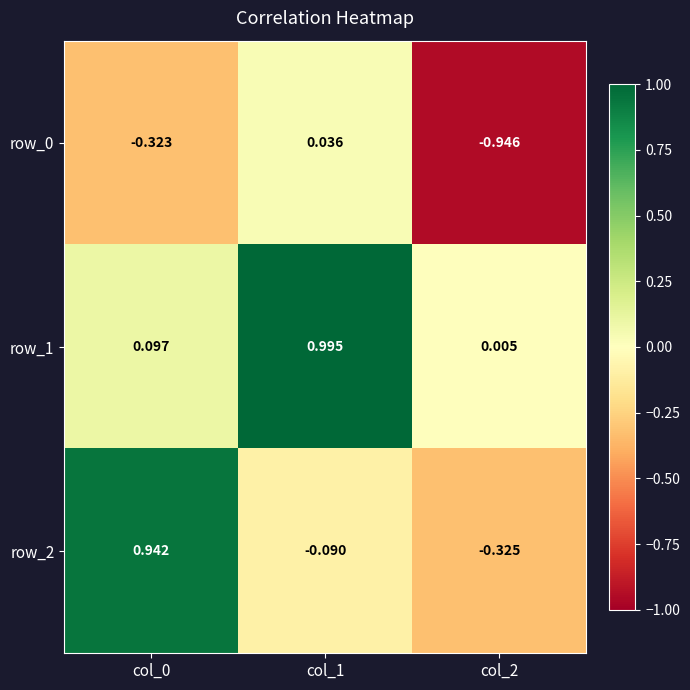

Read the row_1 value at col_0.

0.1